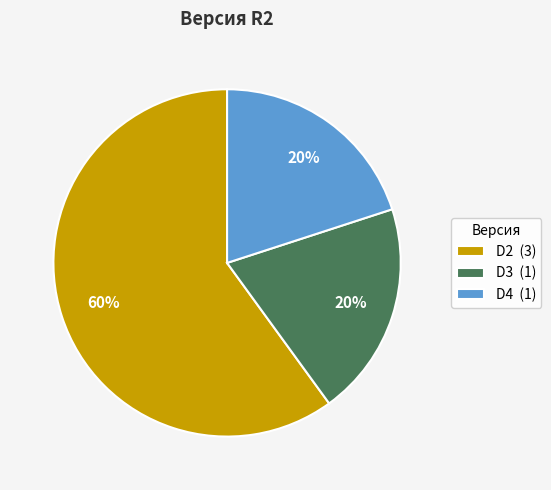

The D3 slice represents 20% of the pie. True or false?

True